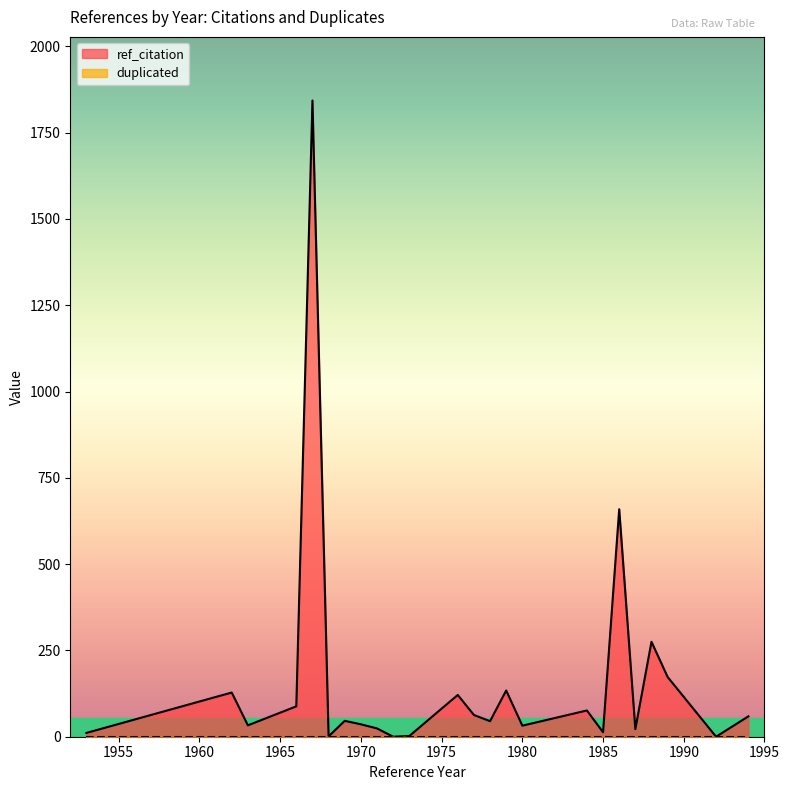

At which category is the sum across all series the highest?

1967